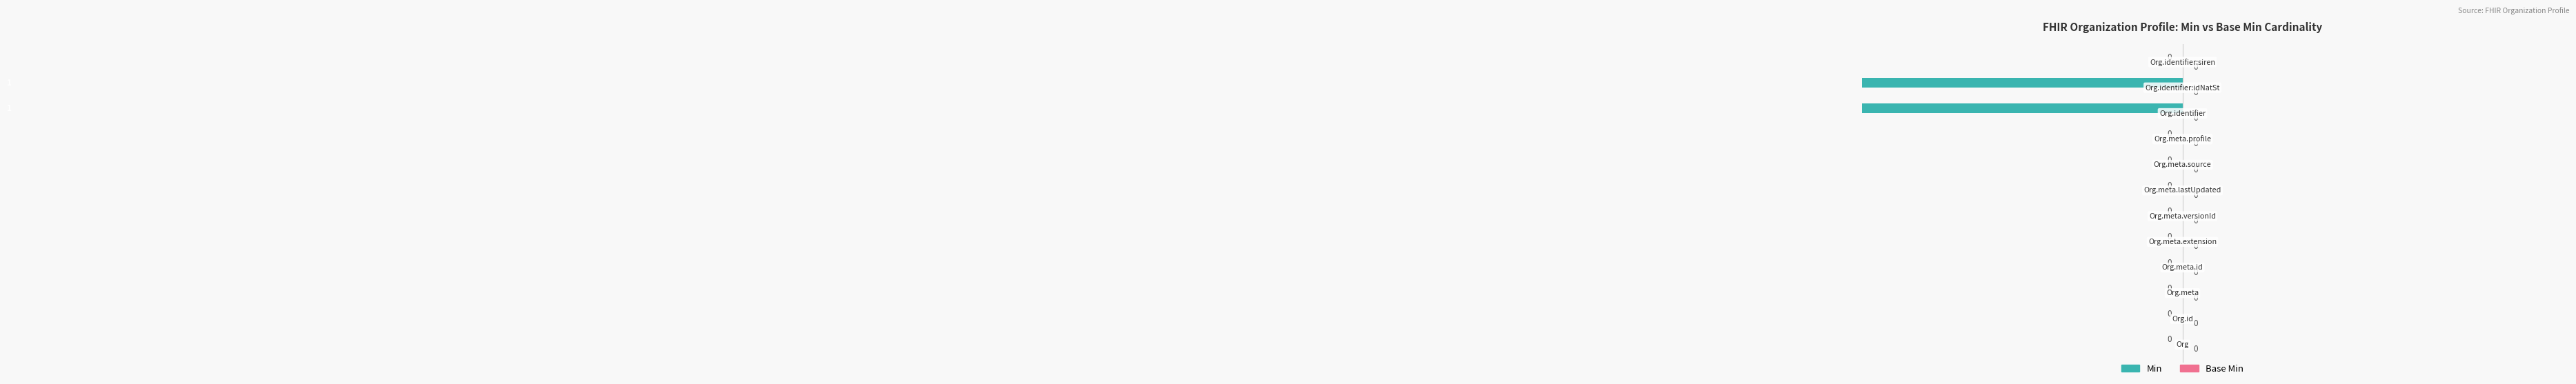

How many distinct data groups are displayed?

2